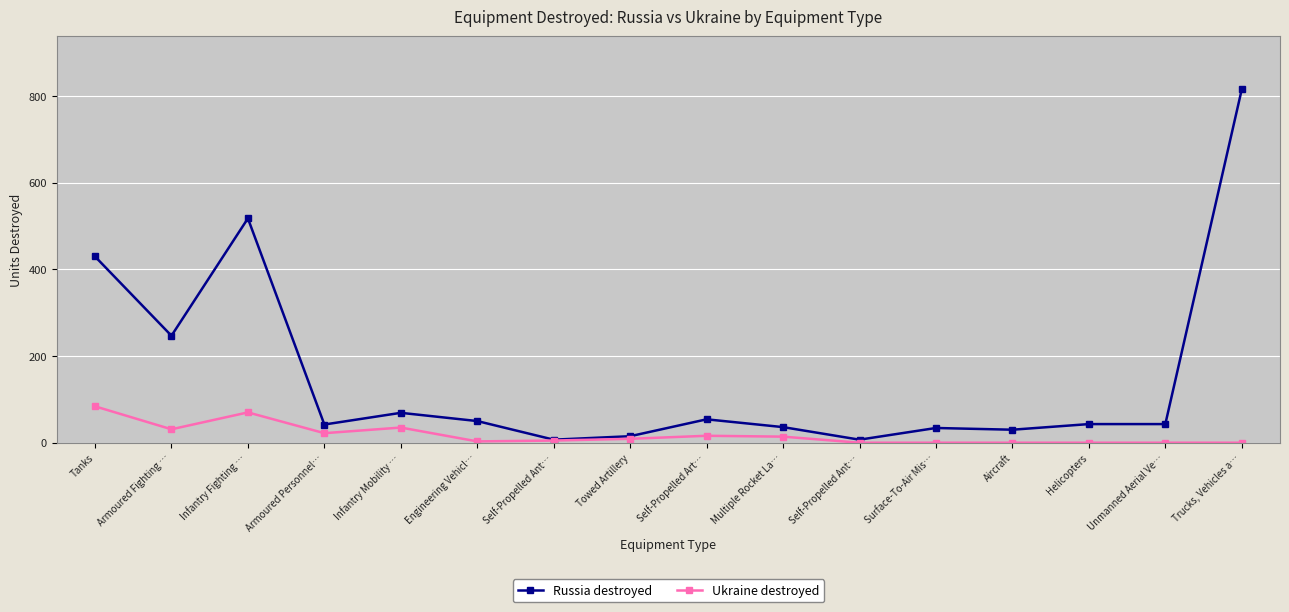

Does the chart have visible grid lines?

Yes